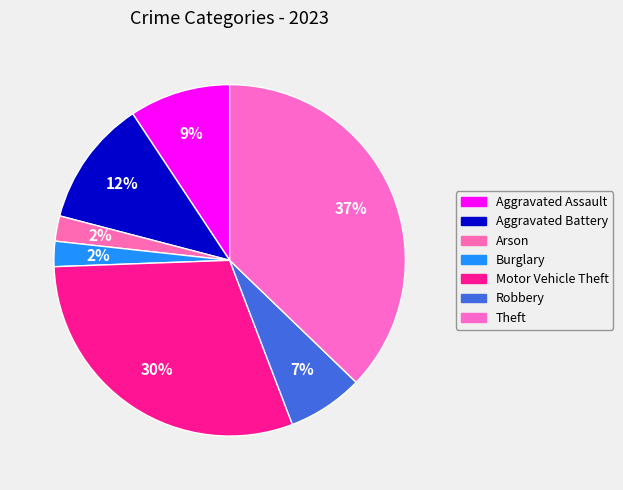

What percentage is NOT represented by Aggravated Assault?

90.7%